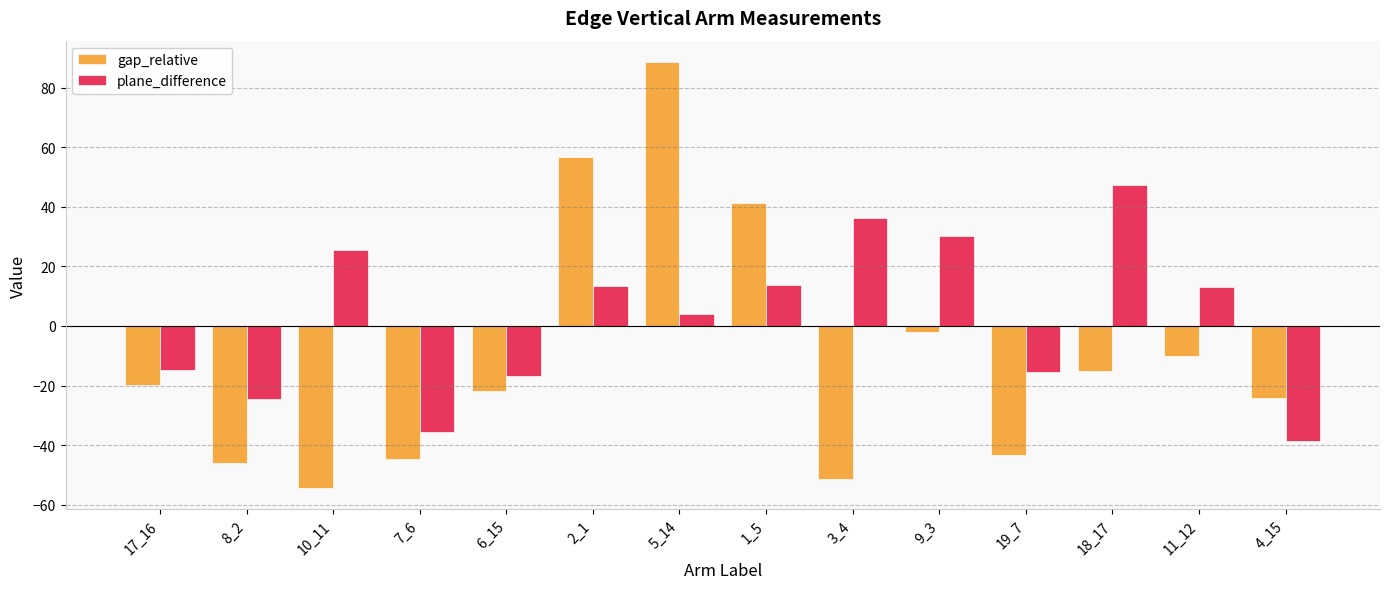

Between 2_1 and 1_5, which series saw the biggest shift?

gap_relative